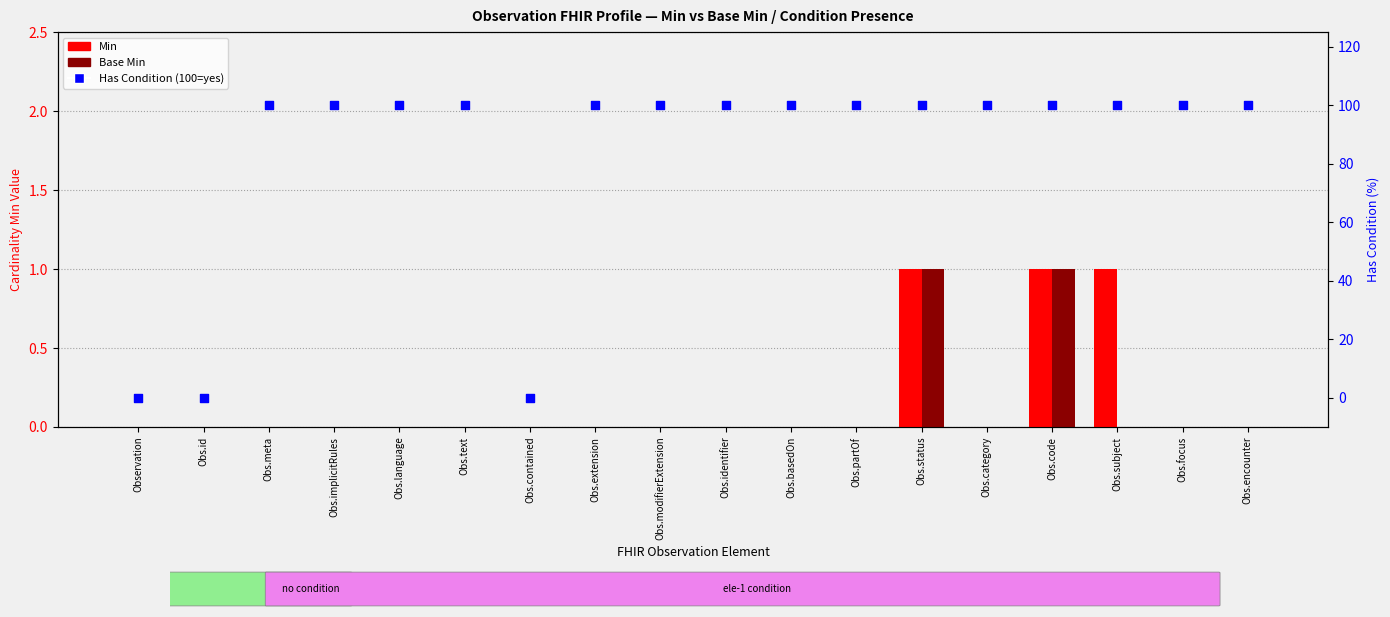

At how many categories does at least one series exceed 40?

15